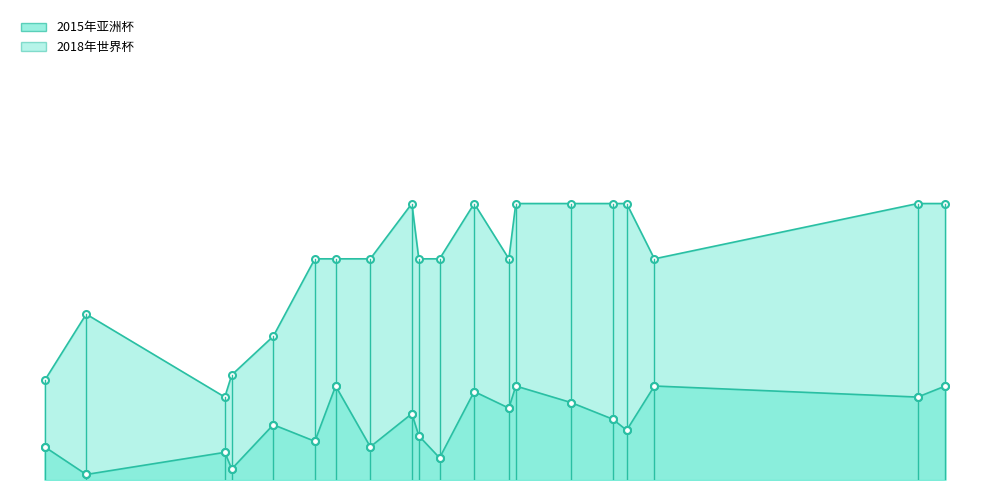

How many 2018年世界杯 values are between 40 and 50?

15